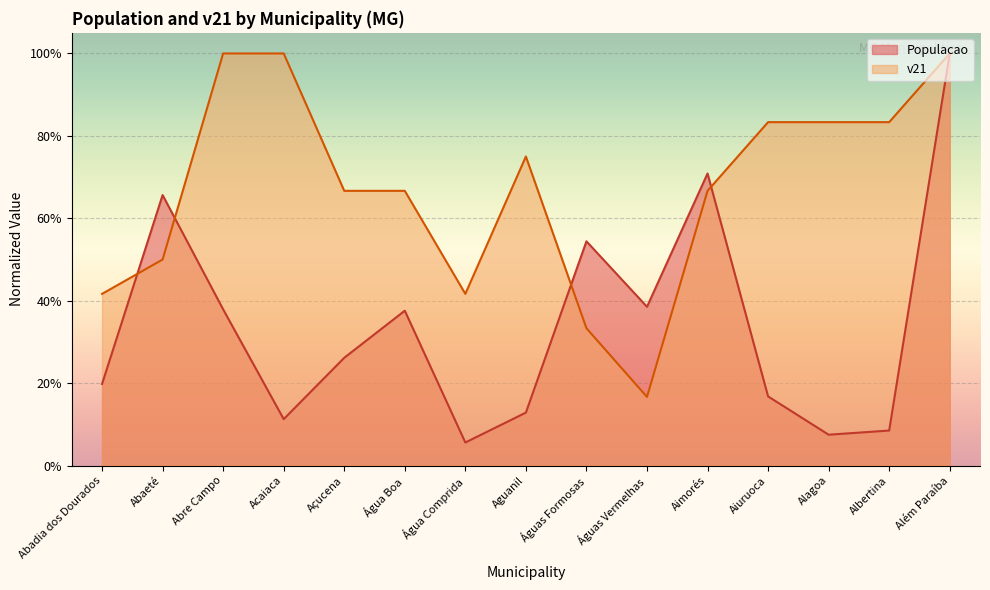

What position from the right is Águas Vermelhas?

6